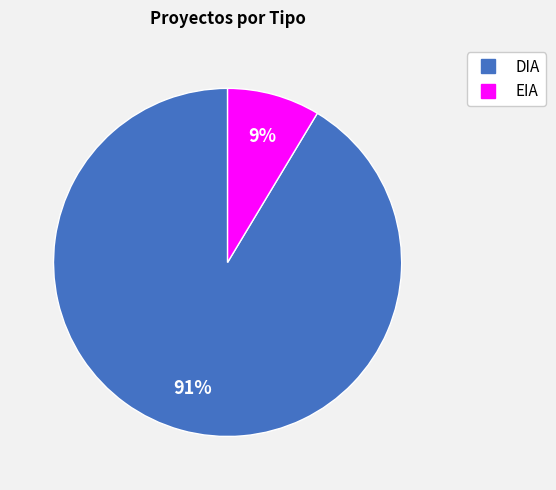

Rank the categories by value from highest to lowest.

DIA, EIA